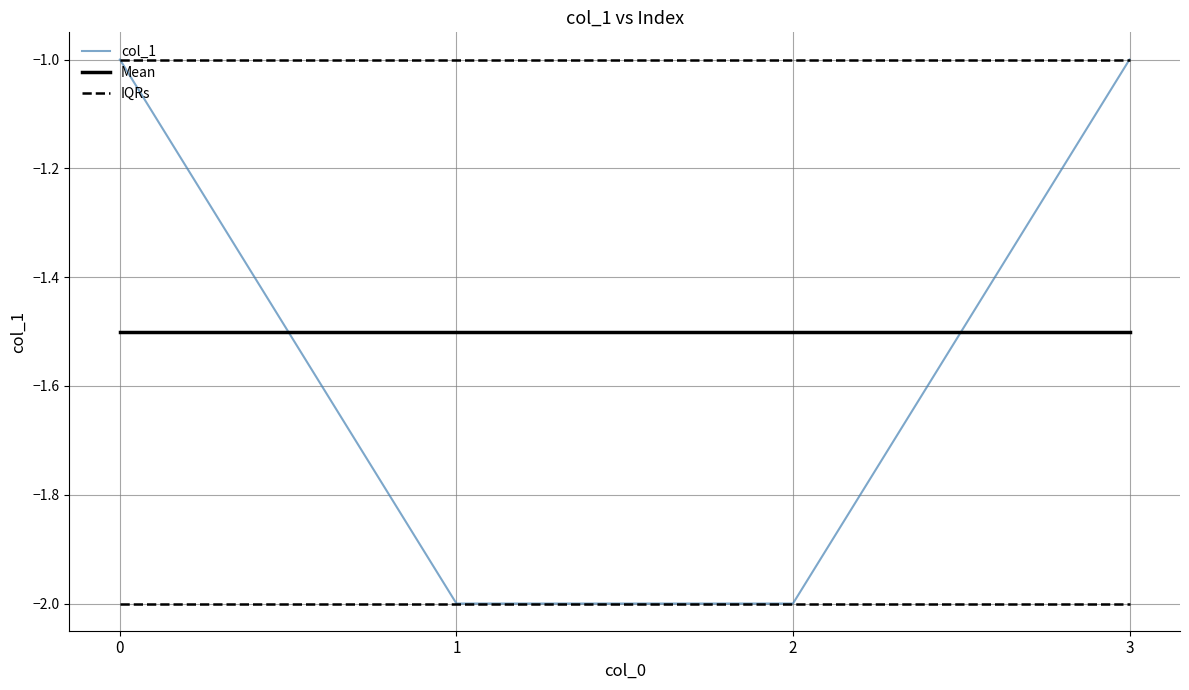

Between 2 and 3, which series saw the biggest shift?

col_1